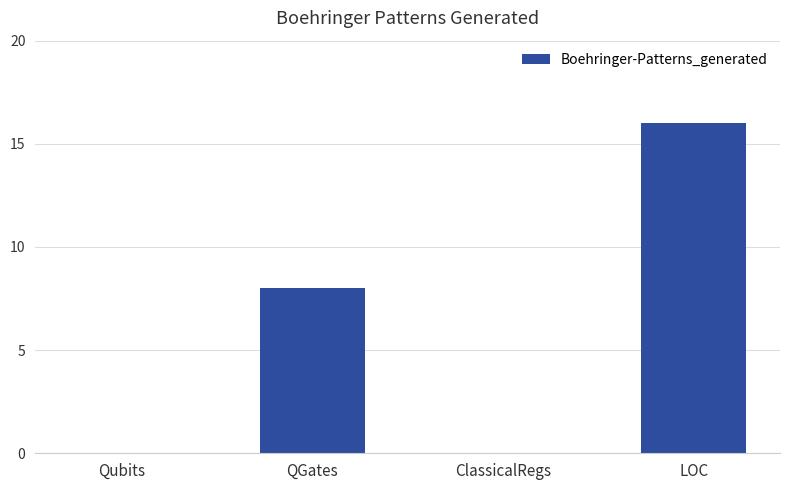

What is the greatest value displayed?

16